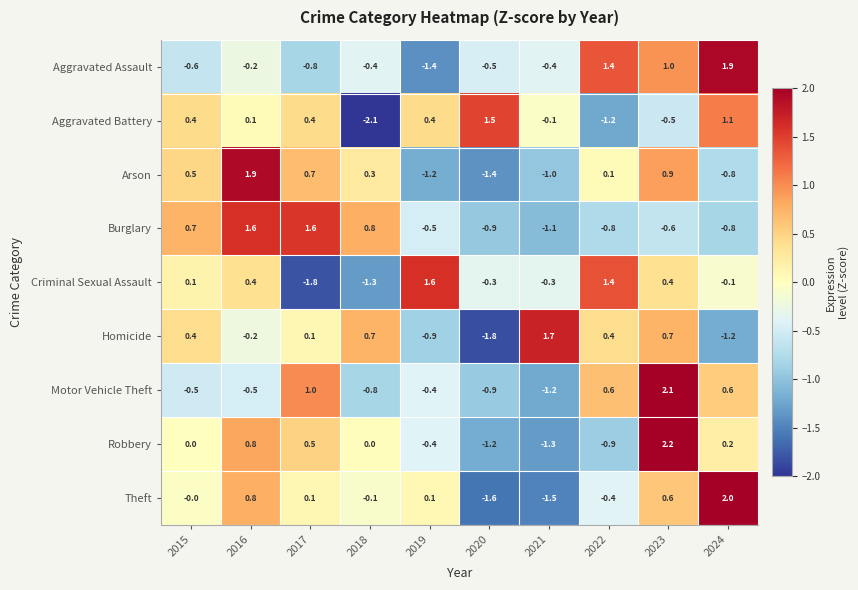

How many categories are shown in the chart?

10